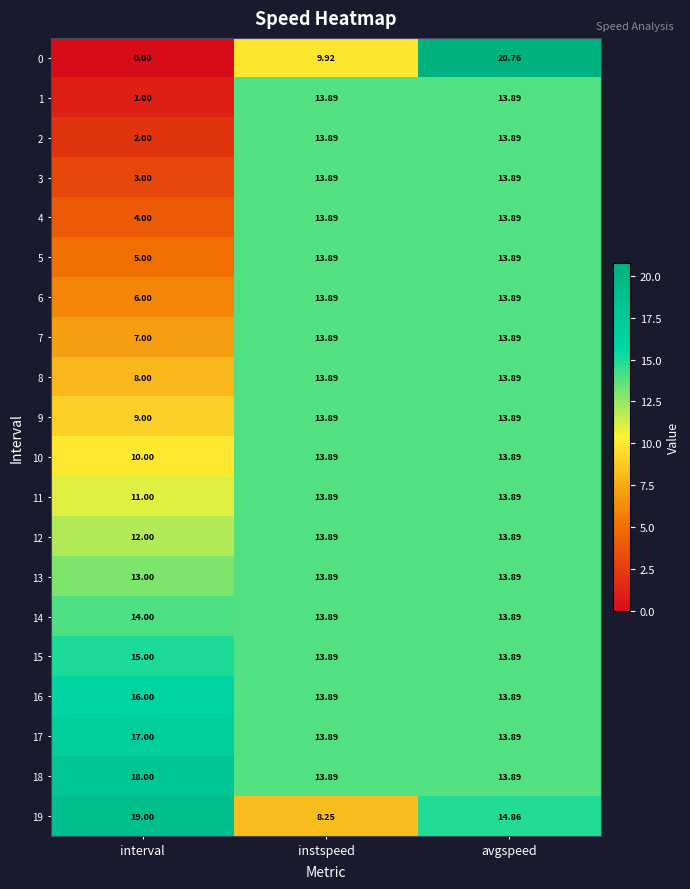

Which series has the largest range (max minus min)?

0